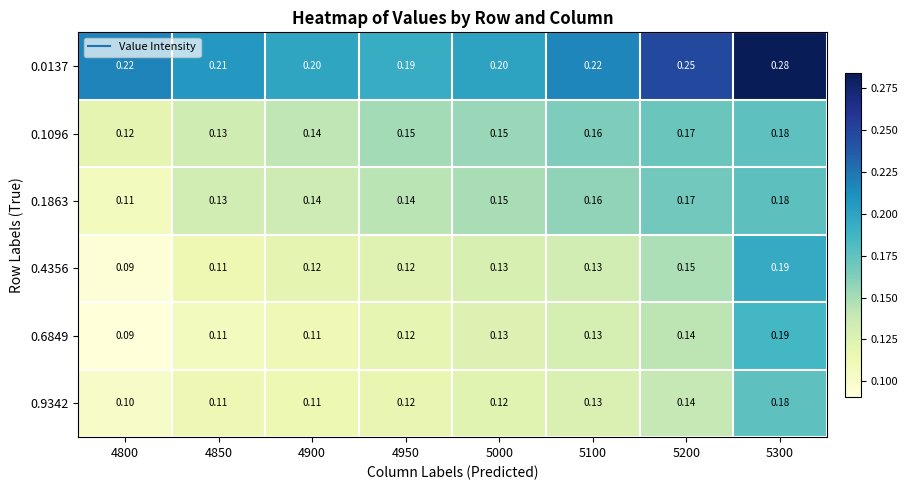

How many categories are shown in the chart?

8